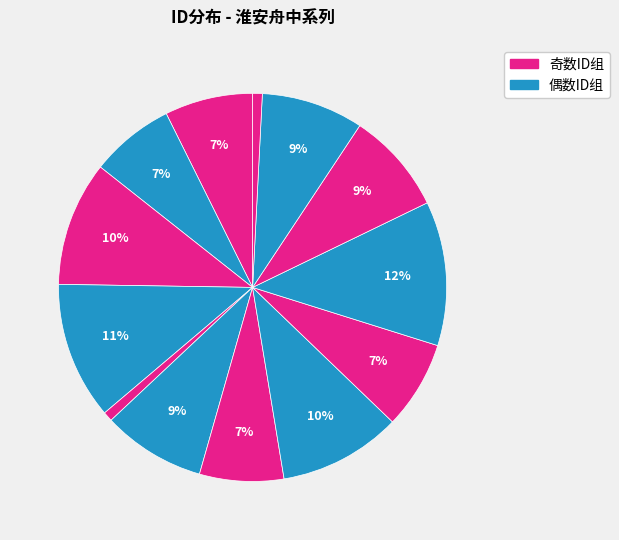

Count the number of slices in the pie.

13